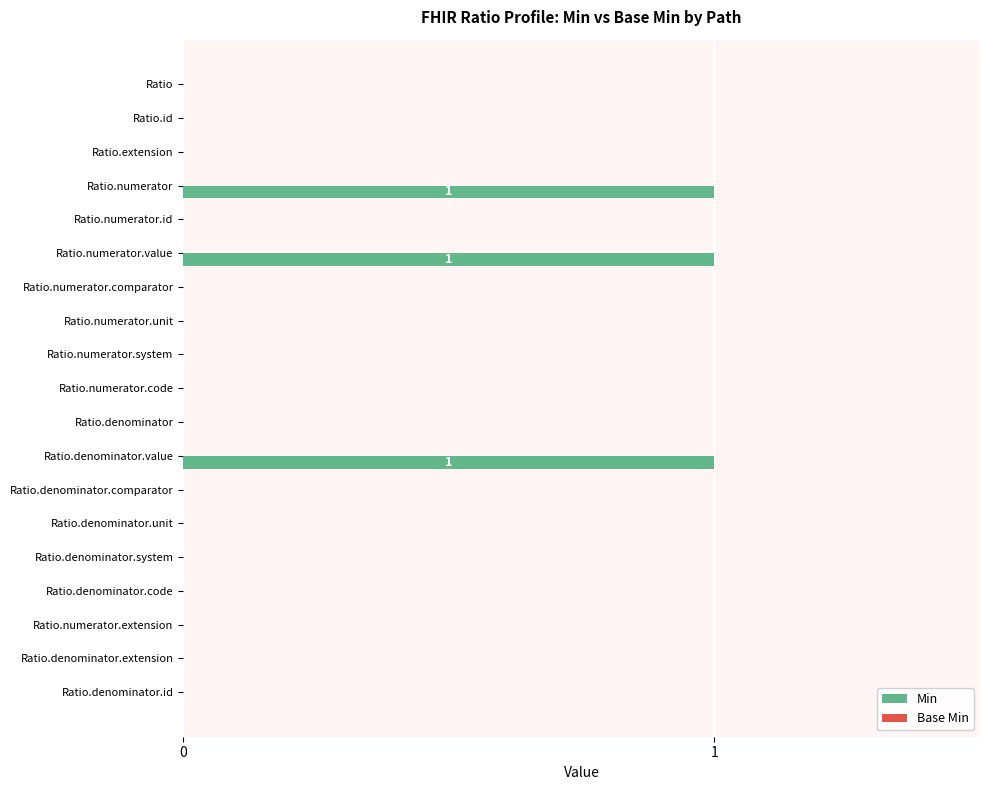

Is it true that the value at Ratio.numerator.comparator is 0?

True